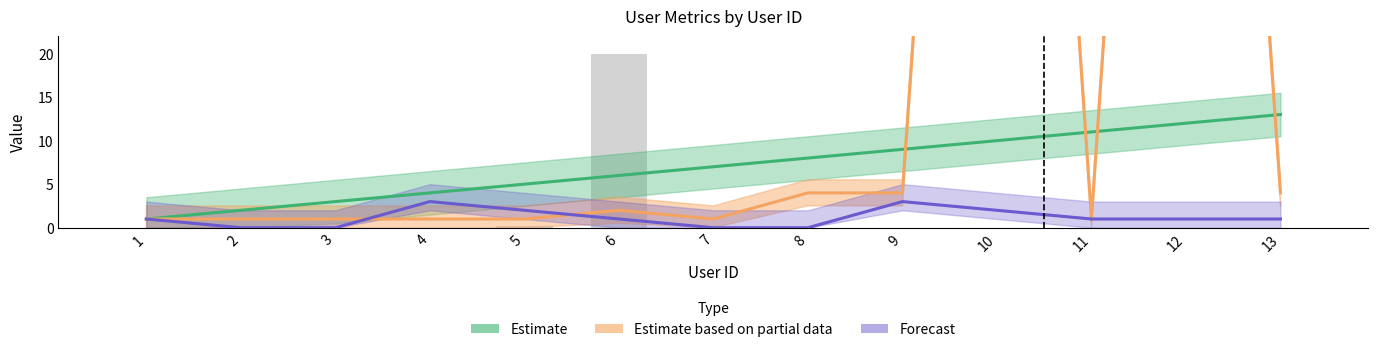

Where does the Forecast series first go above 1?

4